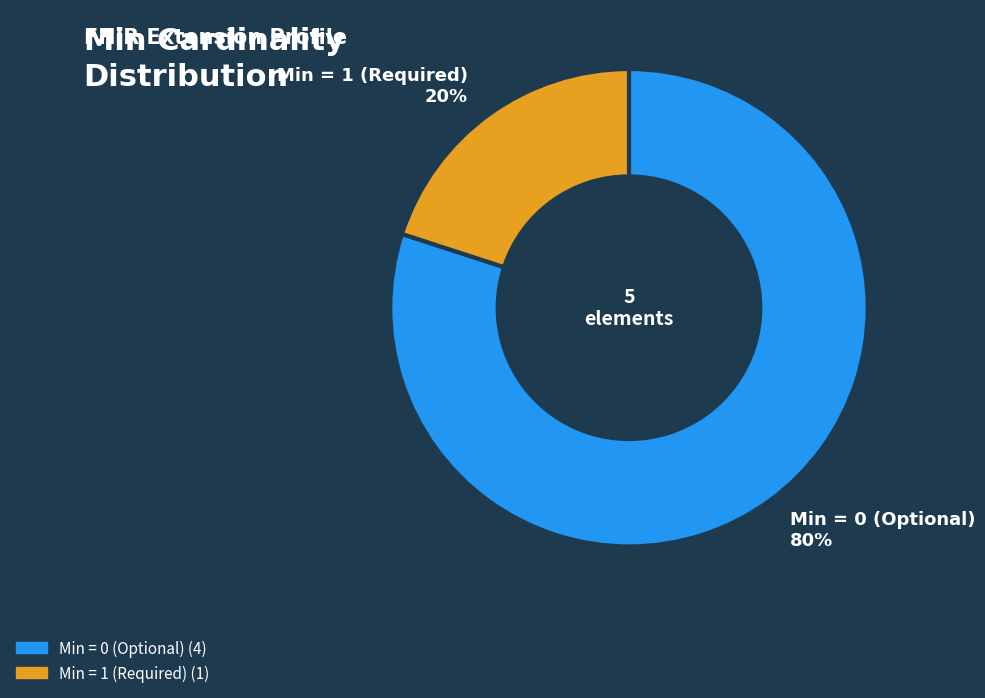

Is there a majority slice in this chart?

Yes